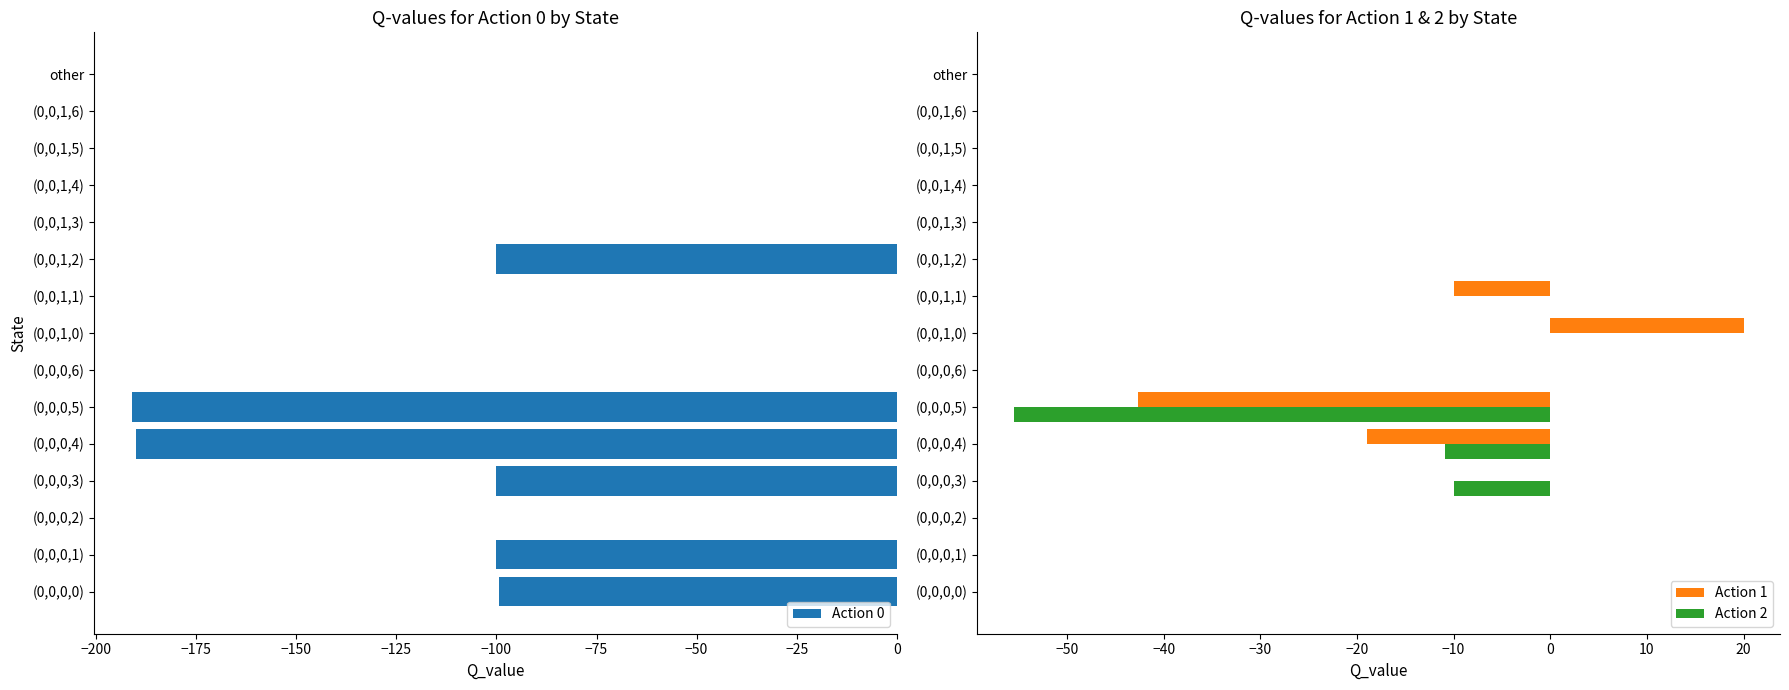

What is the minimum value shown in the chart?

-190.9